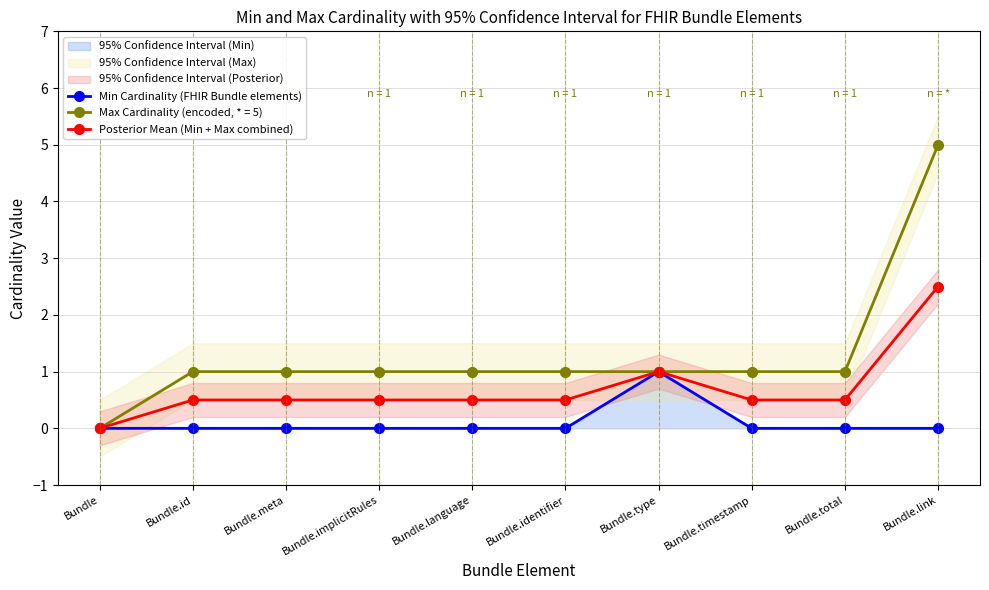

True or false: Posterior Mean (Min + Max combined) has more than 0 points higher than both neighbors.

True